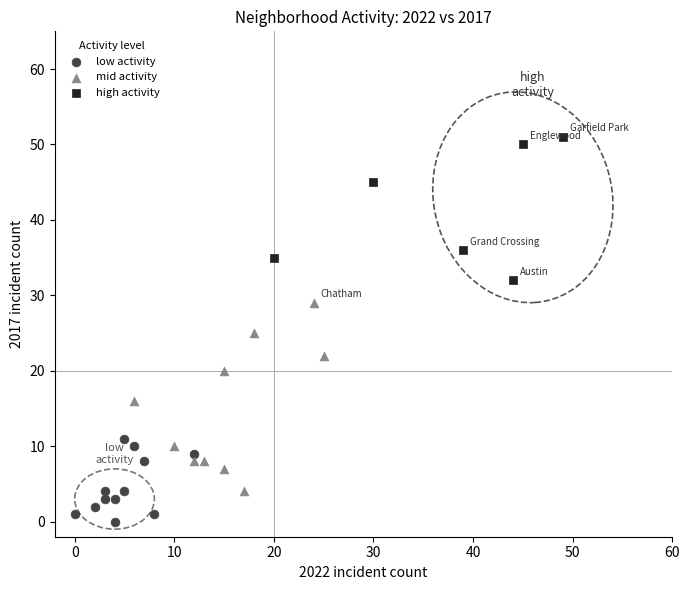

Which series contains the highest Y value?

high activity